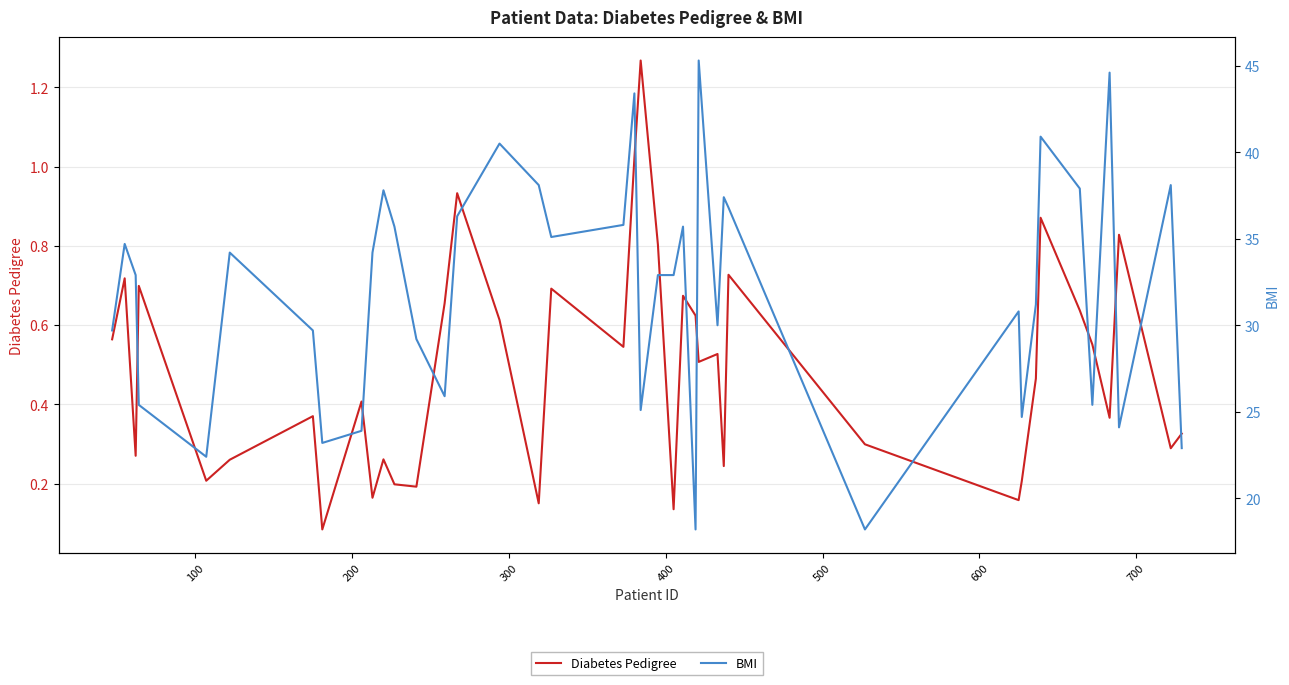

Count the number of data series in this chart.

2